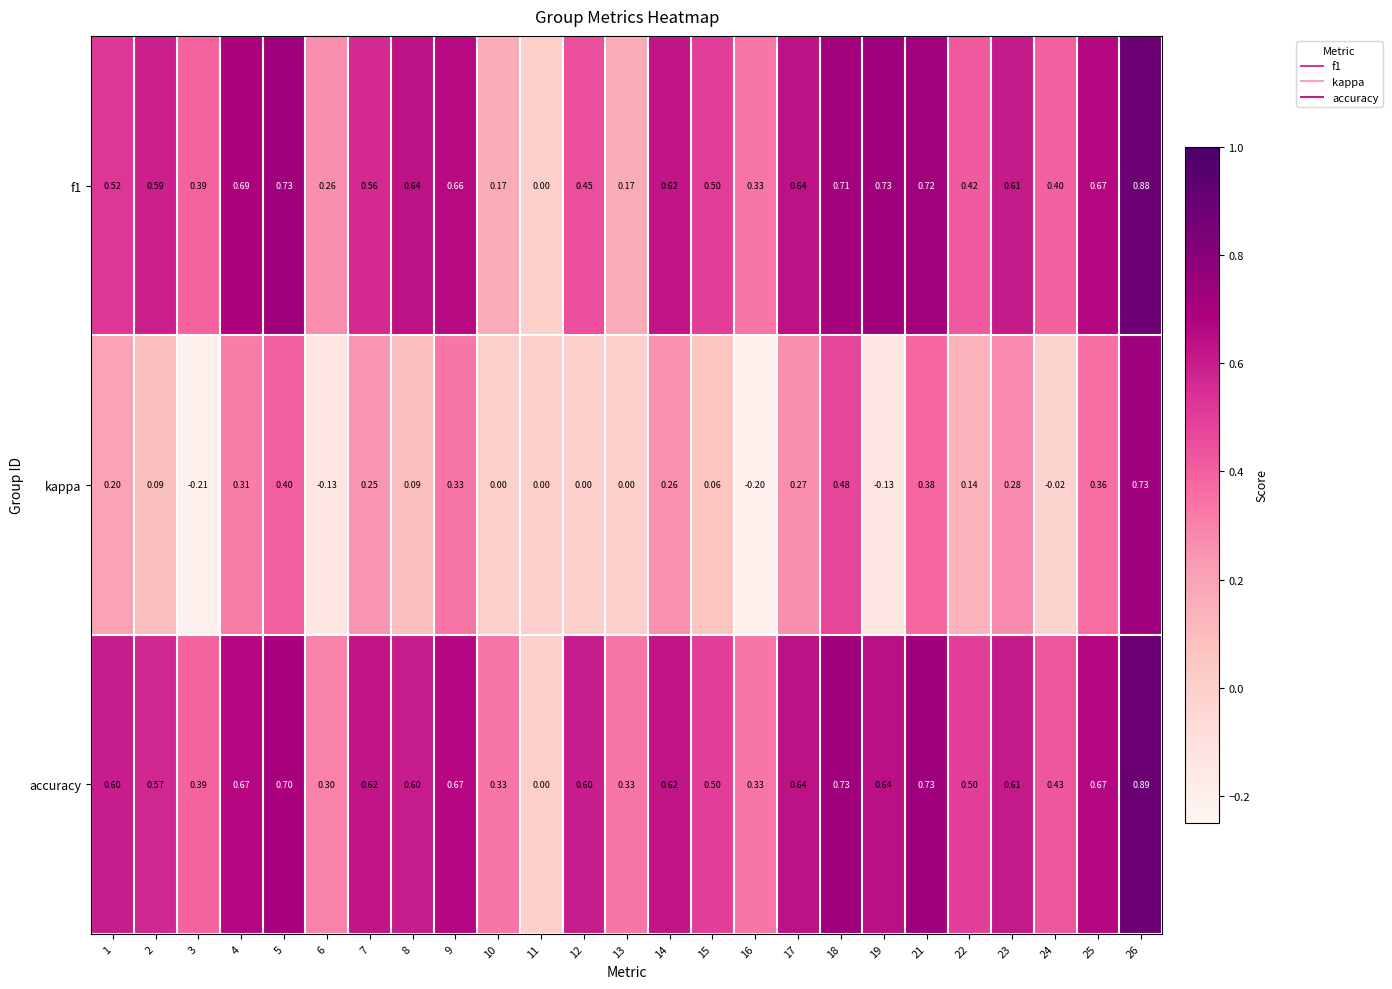

Which series has the largest total across all categories?

accuracy